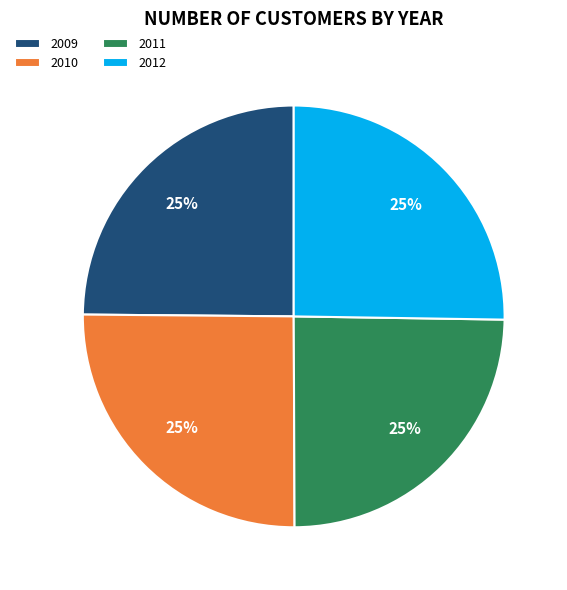

What percentage is the 2010 slice, to the nearest percent?

25%